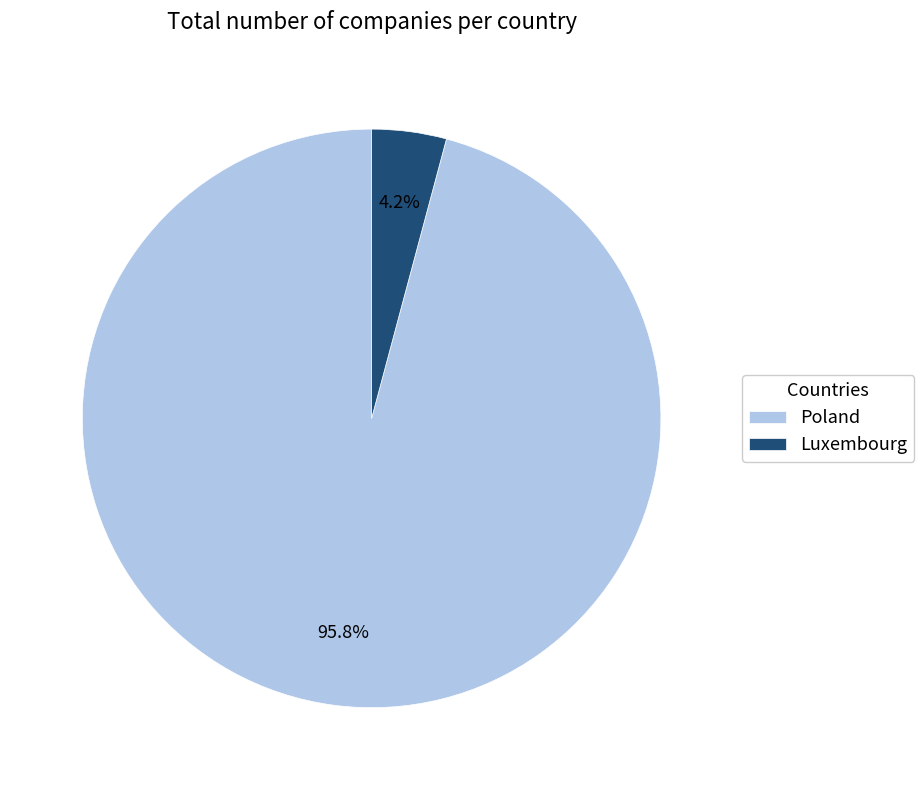

Between Poland and Luxembourg, which is larger?

Poland